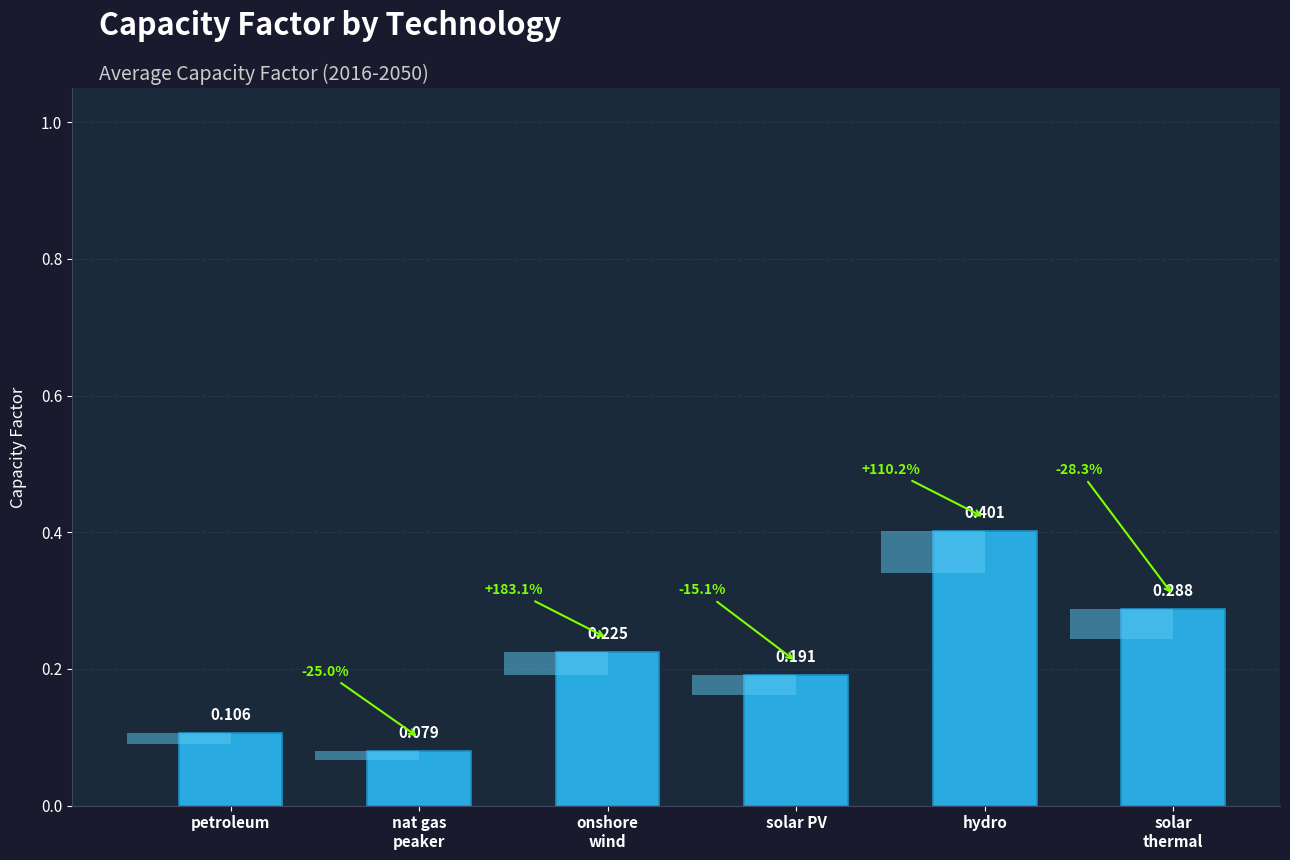

The chart shows a value of 0.5 at solar
thermal. True or false?

False